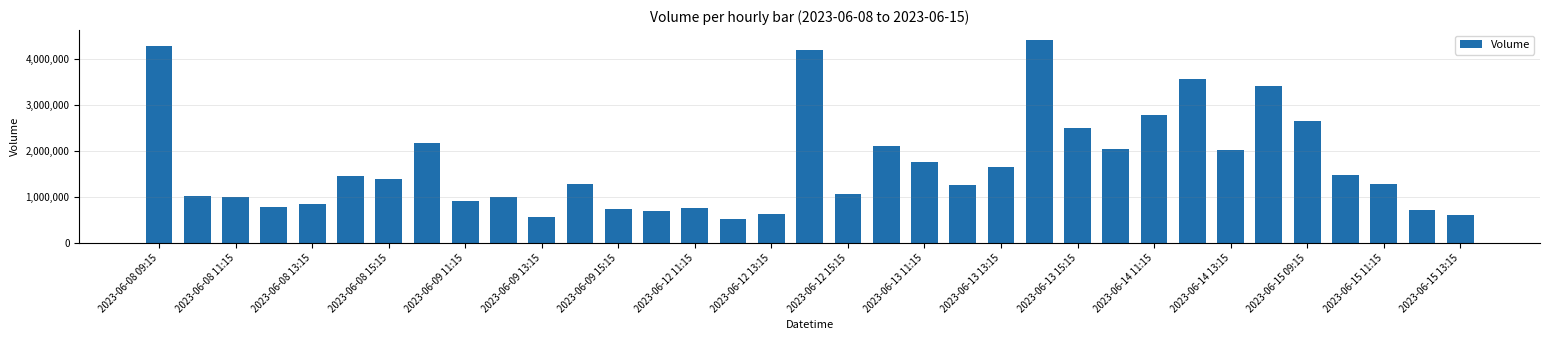

Are the bars grouped side by side (vs. stacked)?

No